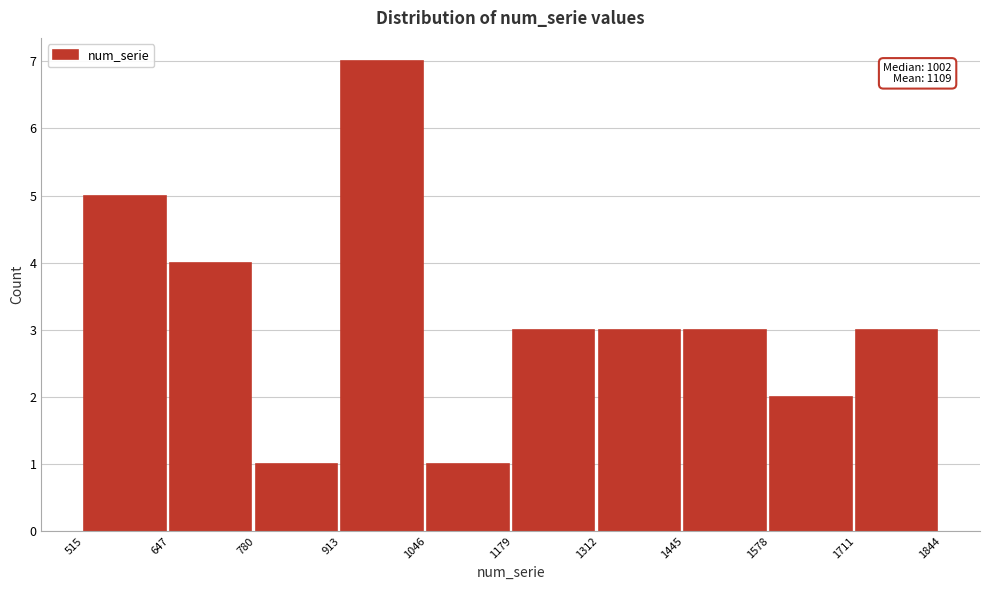

Which range on the x-axis has the tallest bar?

913 to 1046